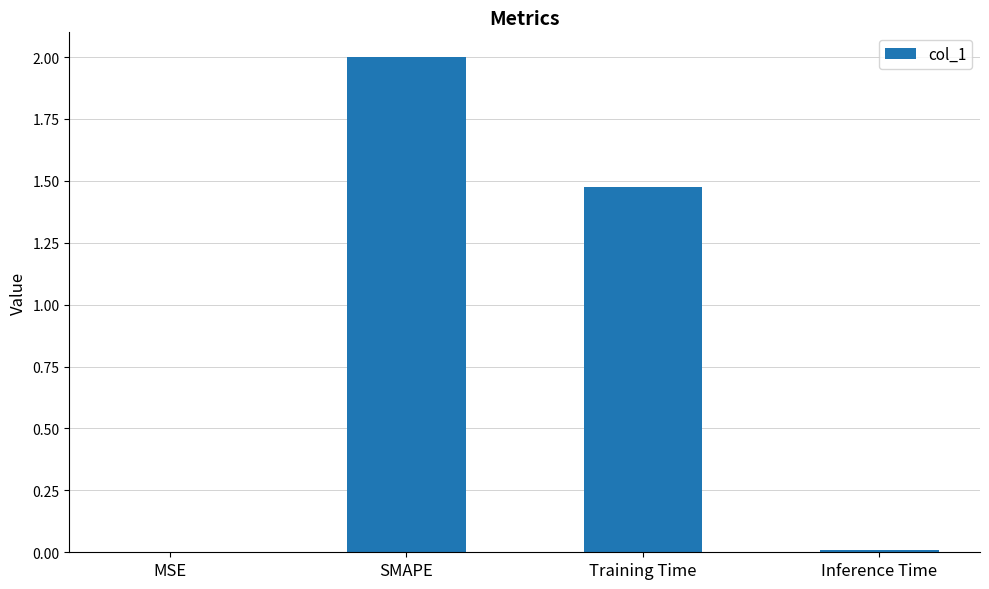

Is it true that the value at SMAPE is 3.2?

False